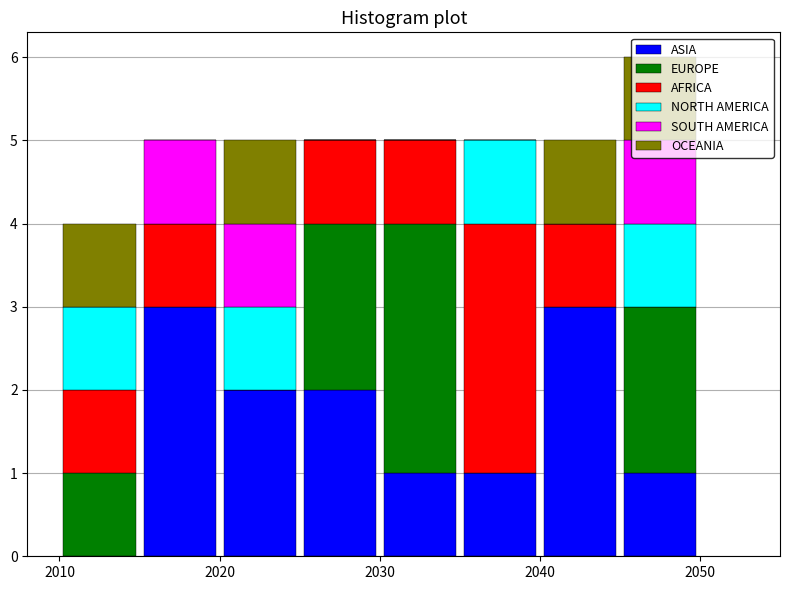

Which range on the x-axis has the tallest stacked bar (by total height)?

2045 to 2050